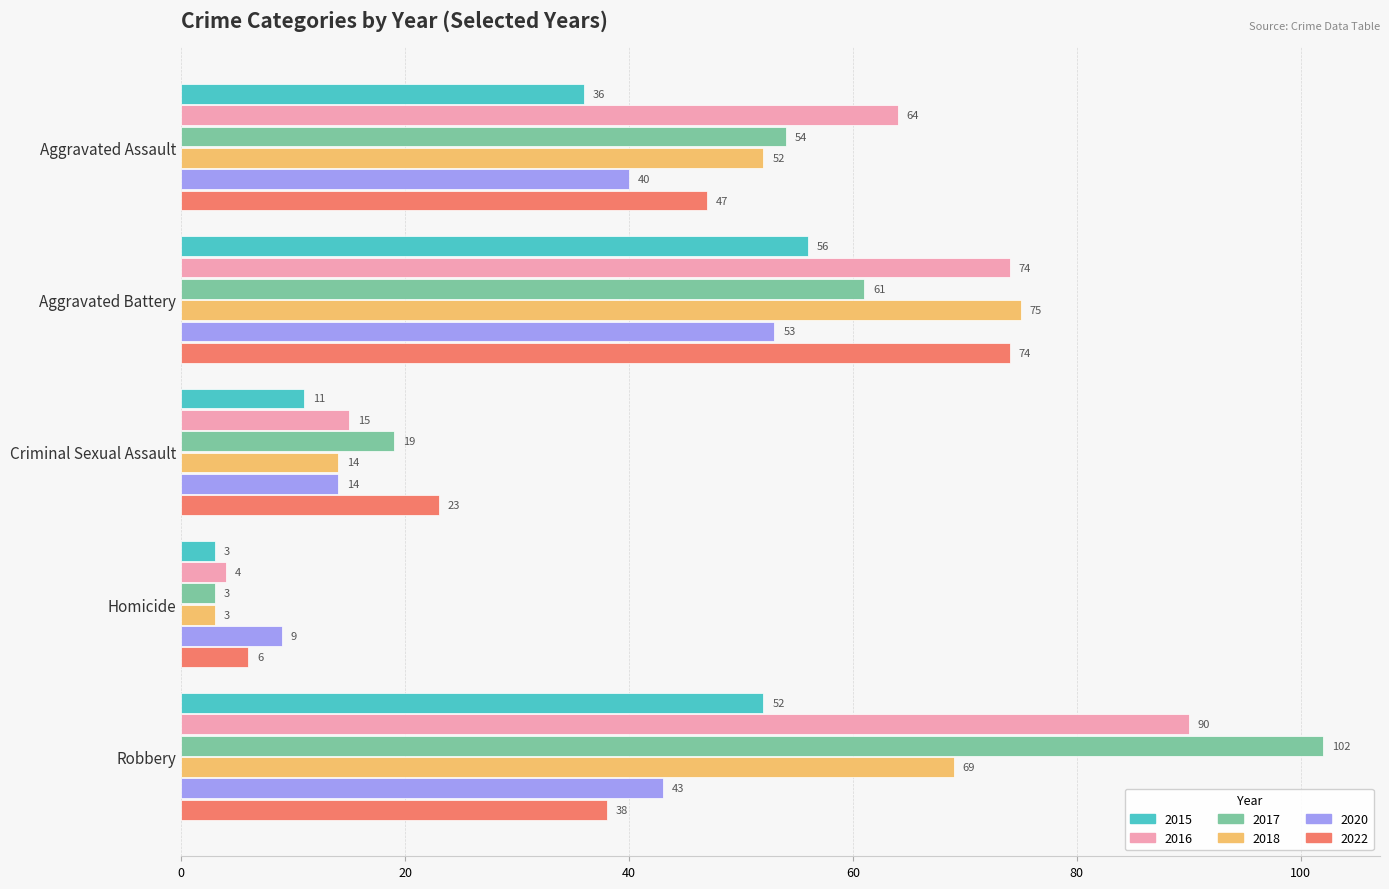

How many categories are shown in the chart?

5